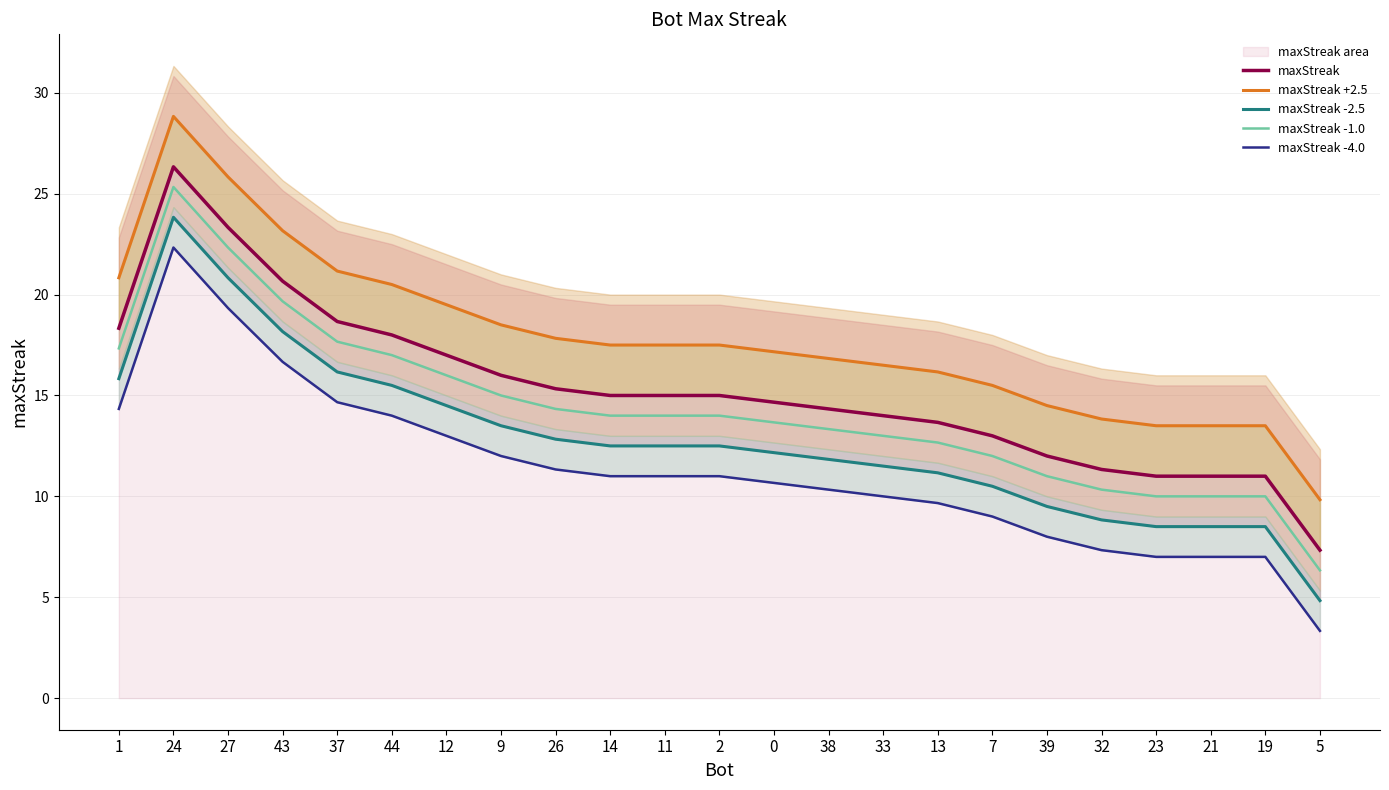

What is the difference between the maxStreak -2.5 values at 24 and 39?

14.3